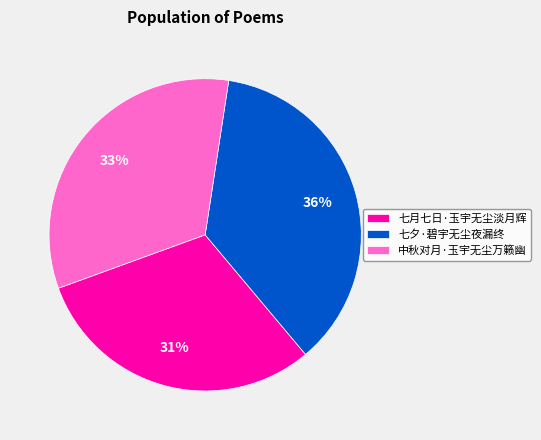

The 七夕·碧宇无尘夜漏终 slice represents 36% of the pie. True or false?

True